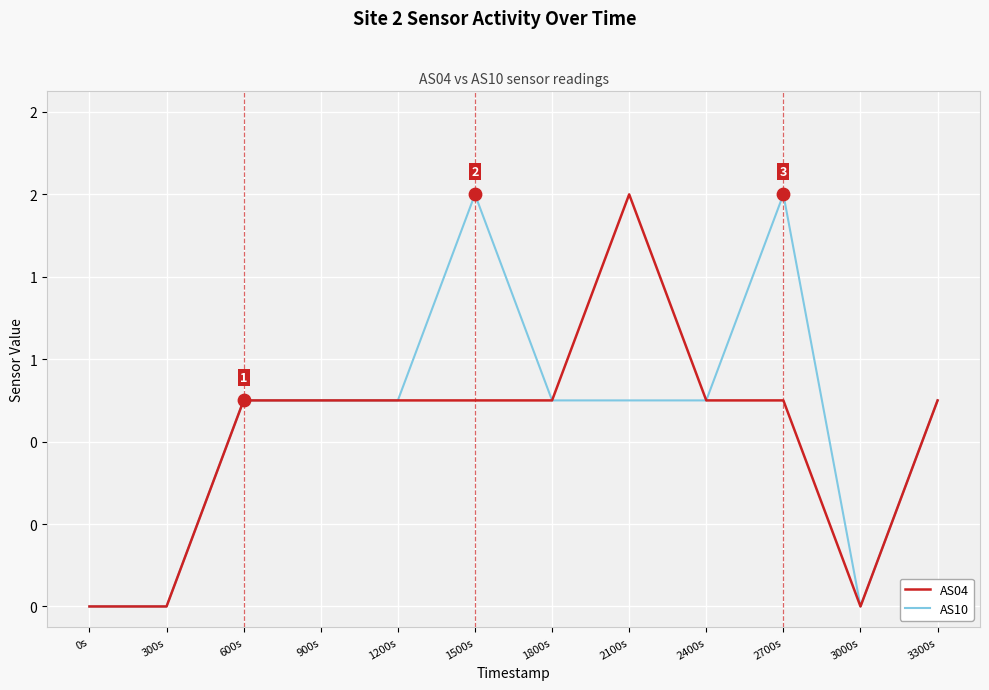

Is this an area chart (filled region under the line)?

No